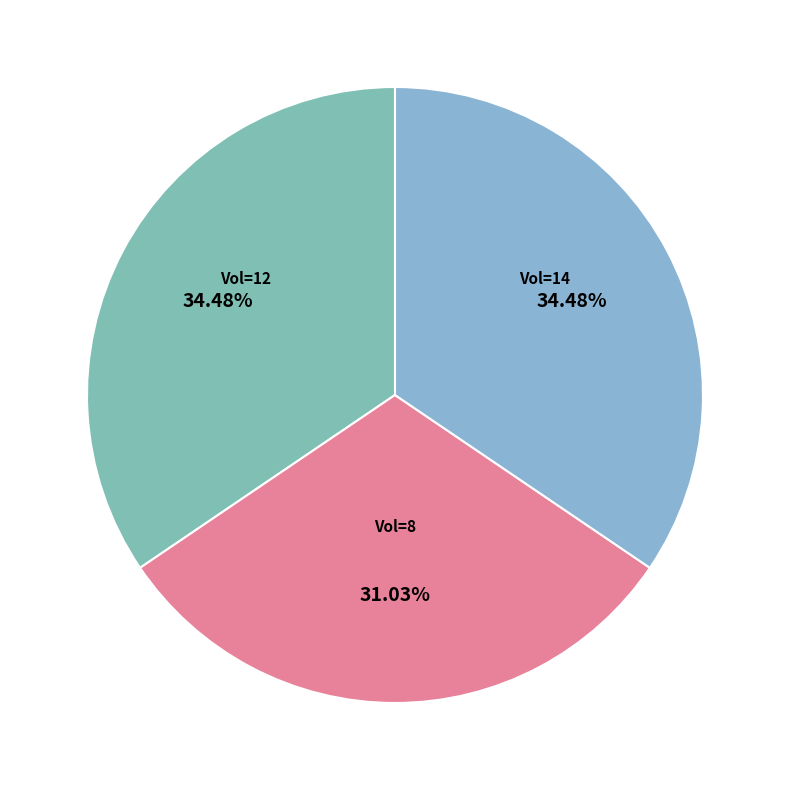

What is the smallest slice in the pie chart?

8